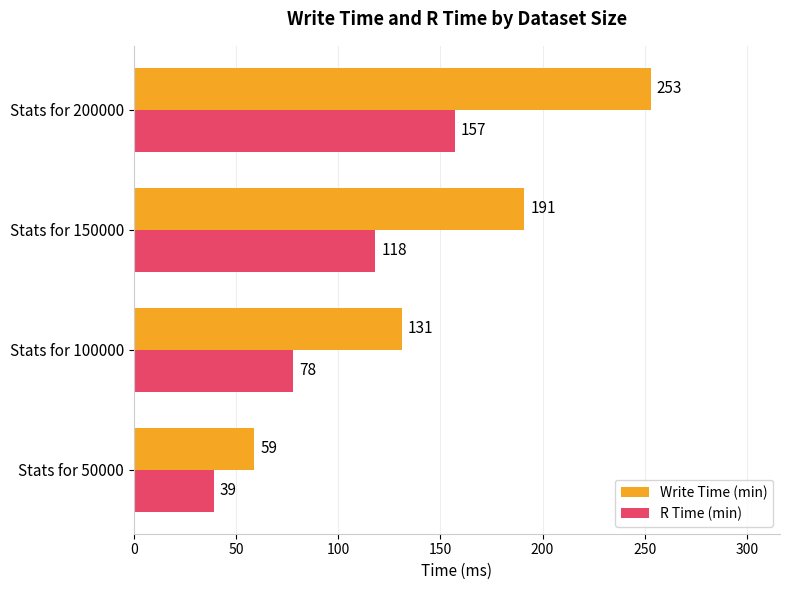

Count the R Time (min) values in the range 78 to 157.

3